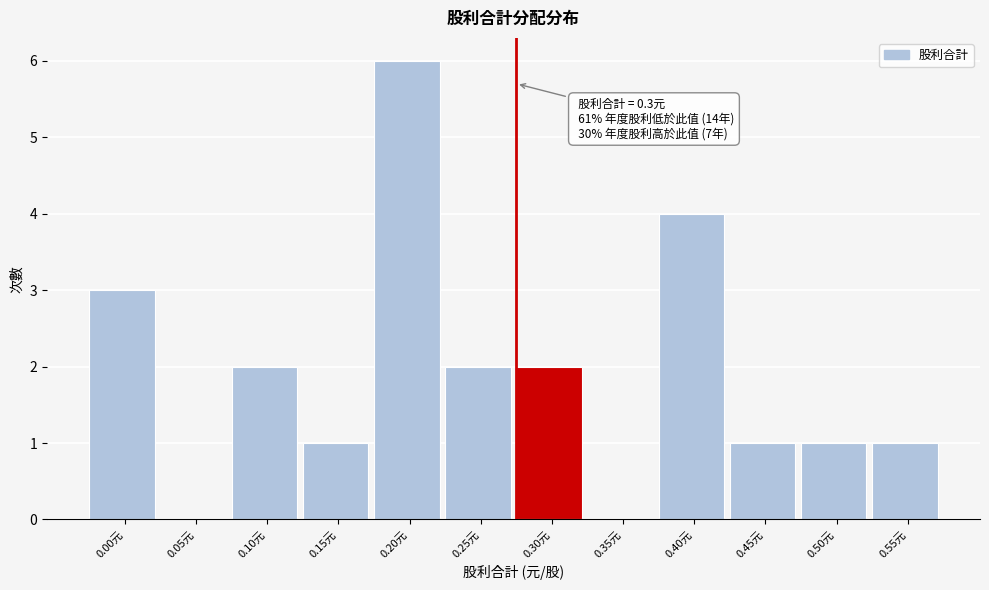

Reading right to left, what are all the values shown in this chart?

0.55元=1	0.50元=1	0.45元=1	0.40元=4	0.35元=0	0.30元=2	0.25元=2	0.20元=6	0.15元=1	0.10元=2	0.05元=0	0.00元=3